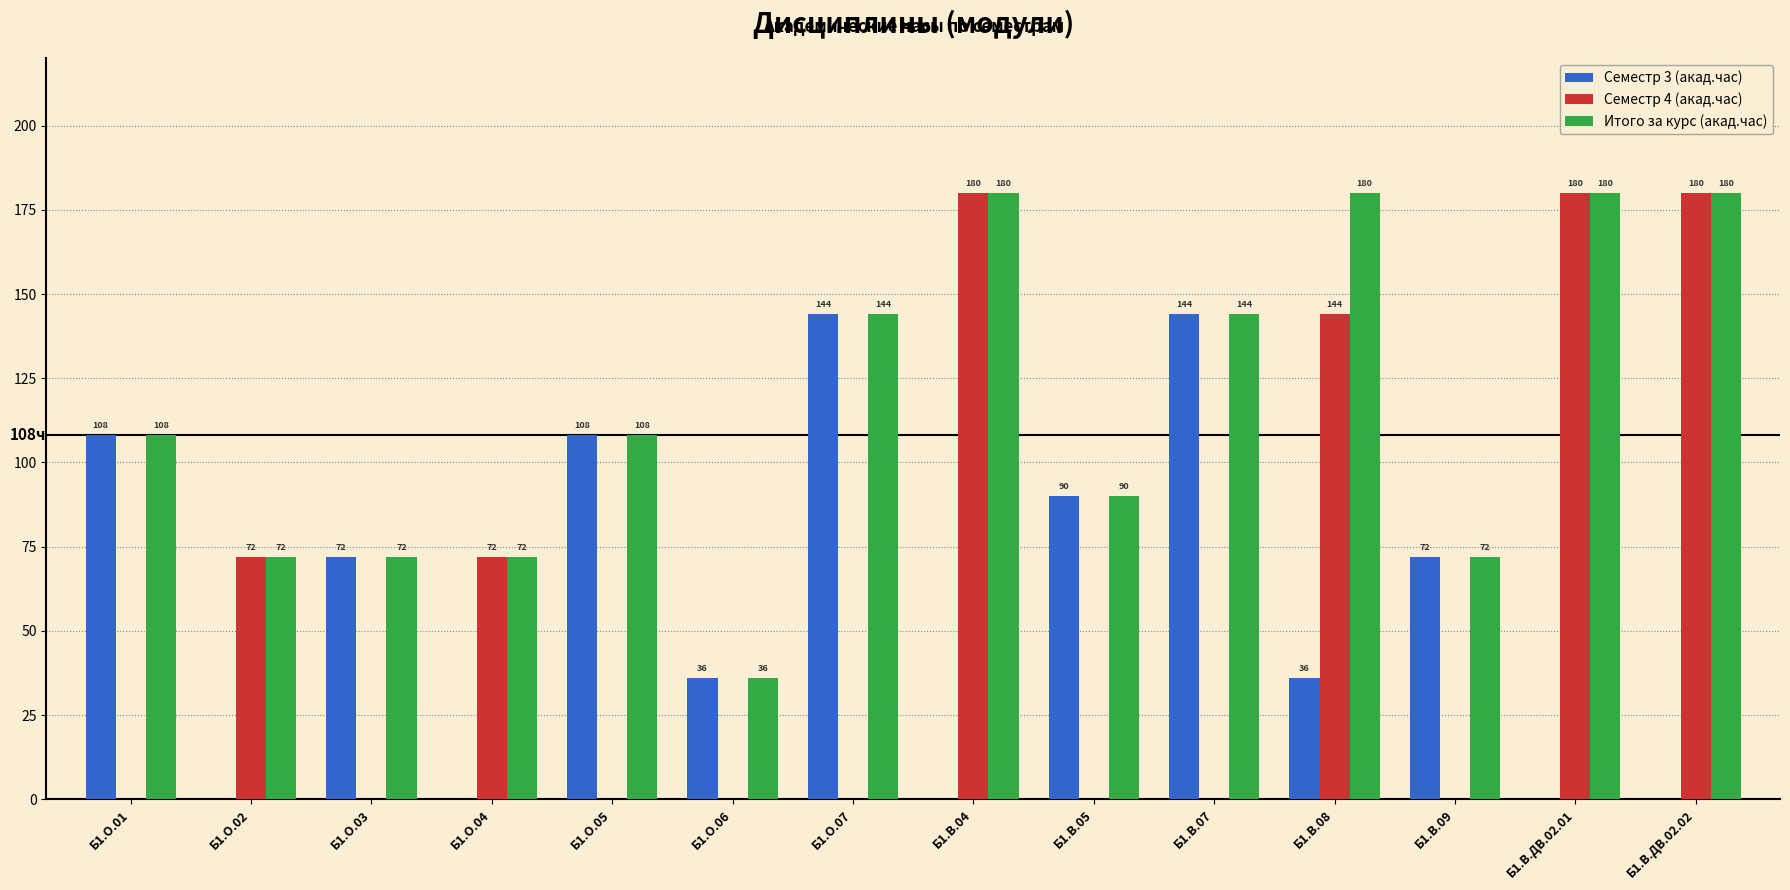

The Семестр 4 (акад.час) series shows 180 at Б1.В.ДВ.02.02. True or false?

True